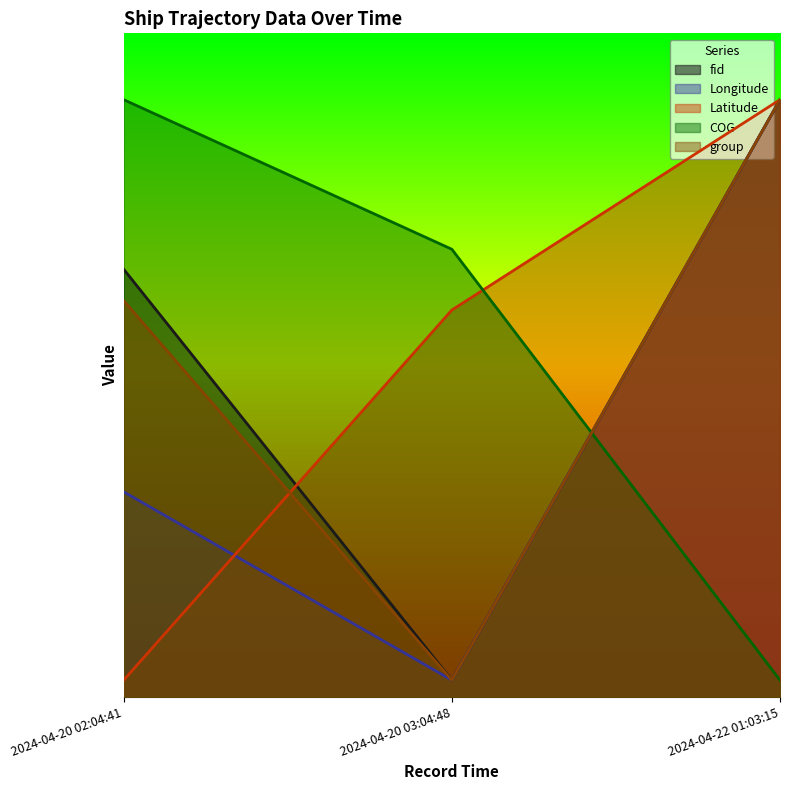

Count the Latitude values in the range 10 to 360.

3